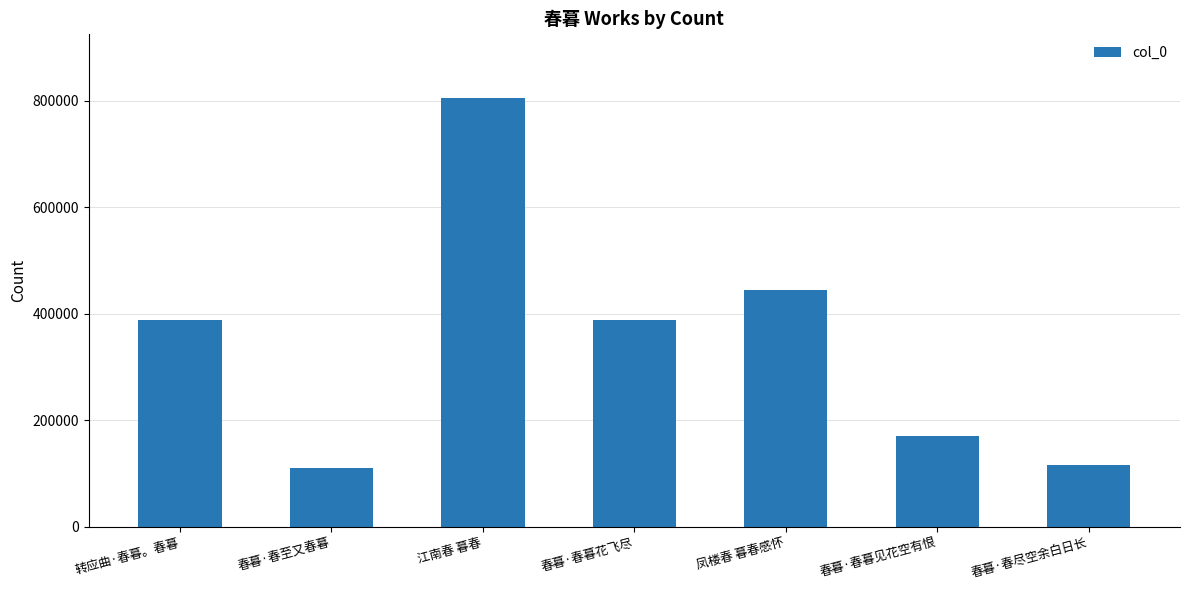

True or false: the data shows 115475 at 春暮·春尽空余白日长.

True